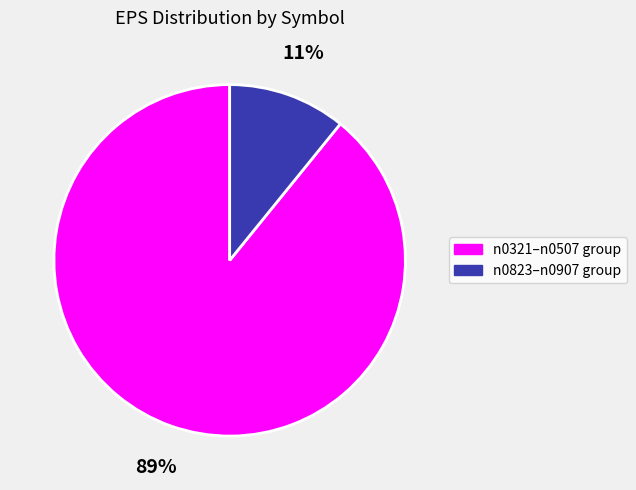

Does any single category account for the majority?

Yes